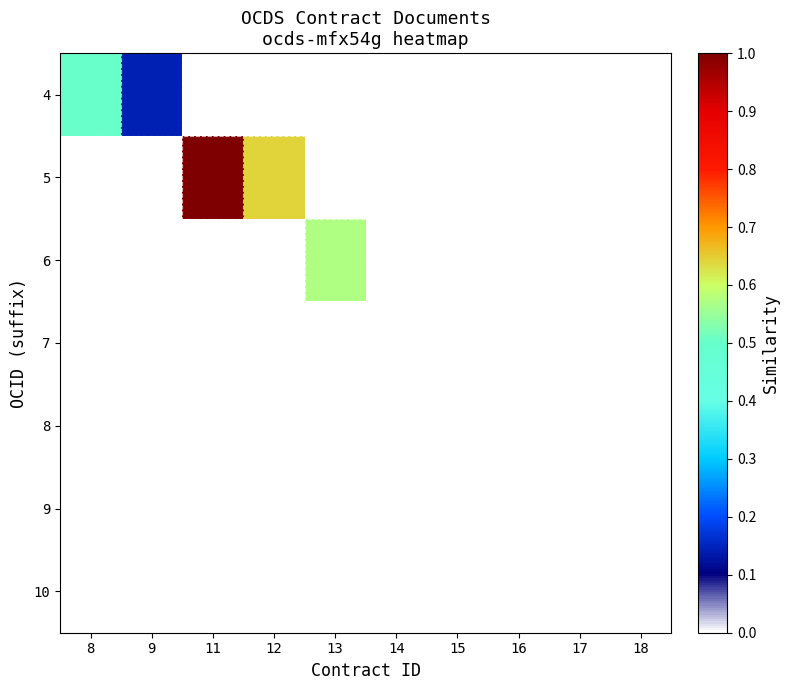

At how many categories does at least one series exceed 0?

5